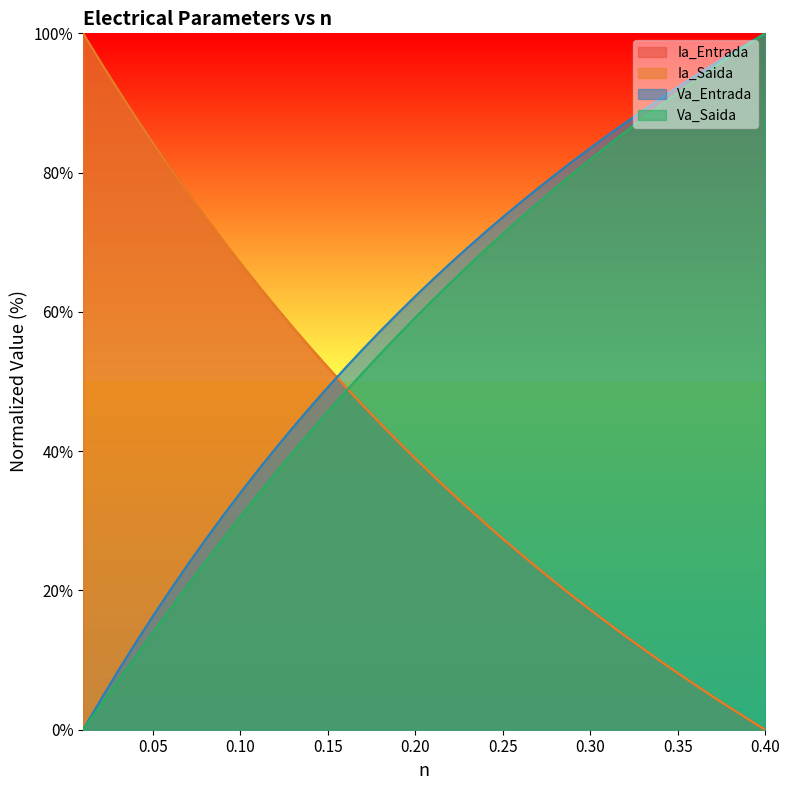

Which series has the largest range (max minus min)?

Ia_Entrada